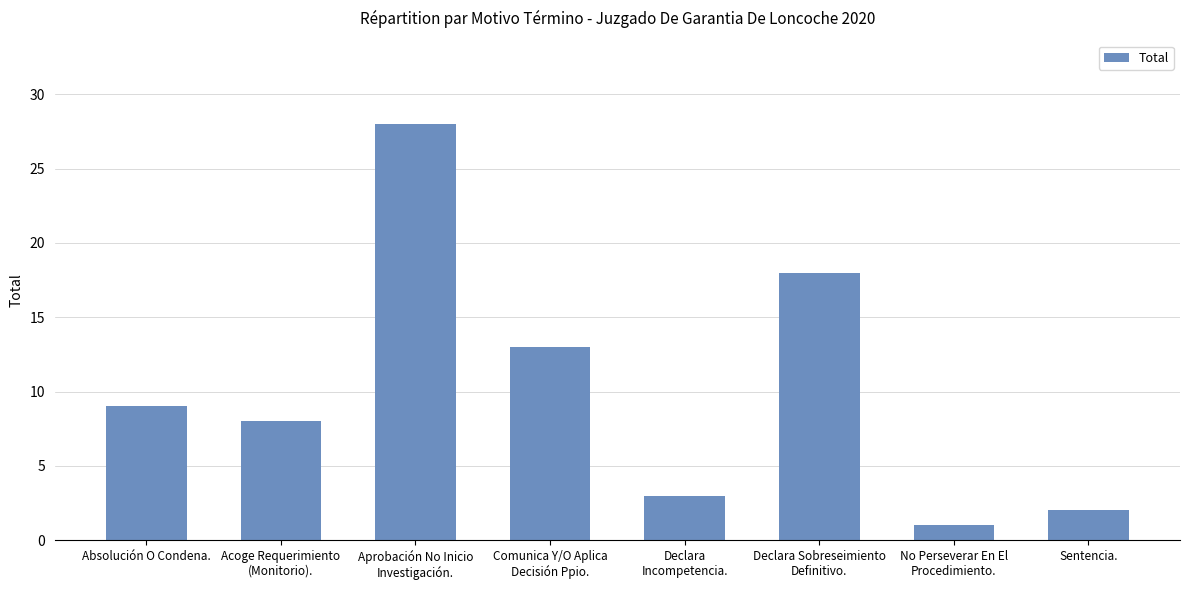

Reading left to right, transcribe all the data shown in this chart.

Absolución O Condena.=9	Acoge Requerimiento
(Monitorio).=8	Aprobación No Inicio
Investigación.=28	Comunica Y/O Aplica
Decisión Ppio.=13	Declara
Incompetencia.=3	Declara Sobreseimiento
Definitivo.=18	No Perseverar En El
Procedimiento.=1	Sentencia.=2